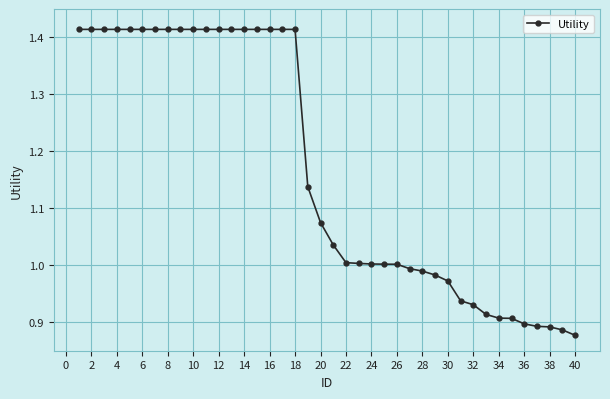

What is the difference between the maximum and minimum values?

0.5